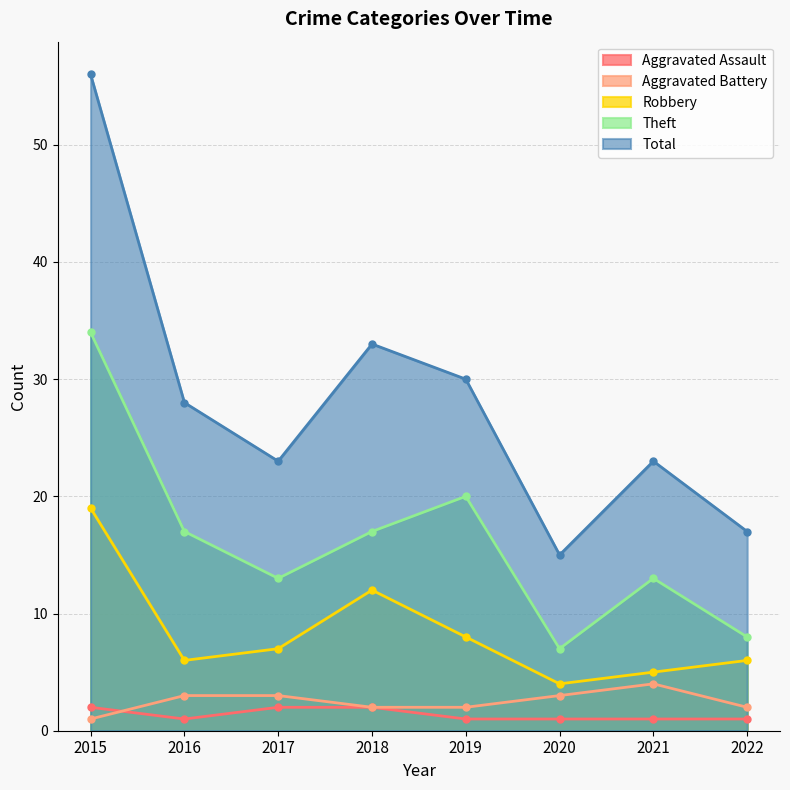

Between 2016 and 2021, which is larger?

2016